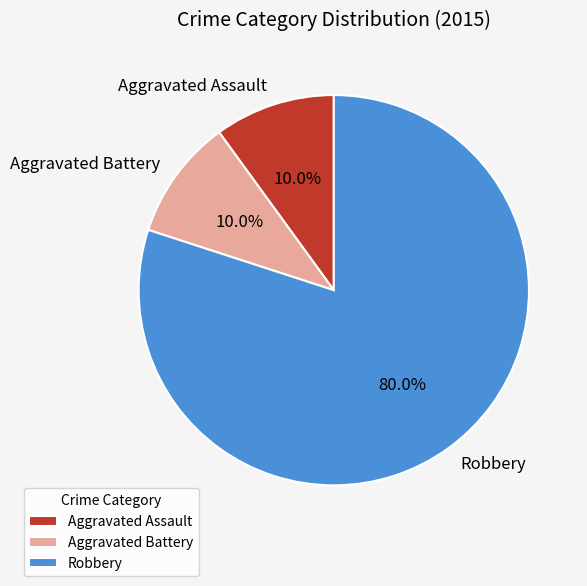

Is the sum of Robbery and Aggravated Assault greater than half?

Yes